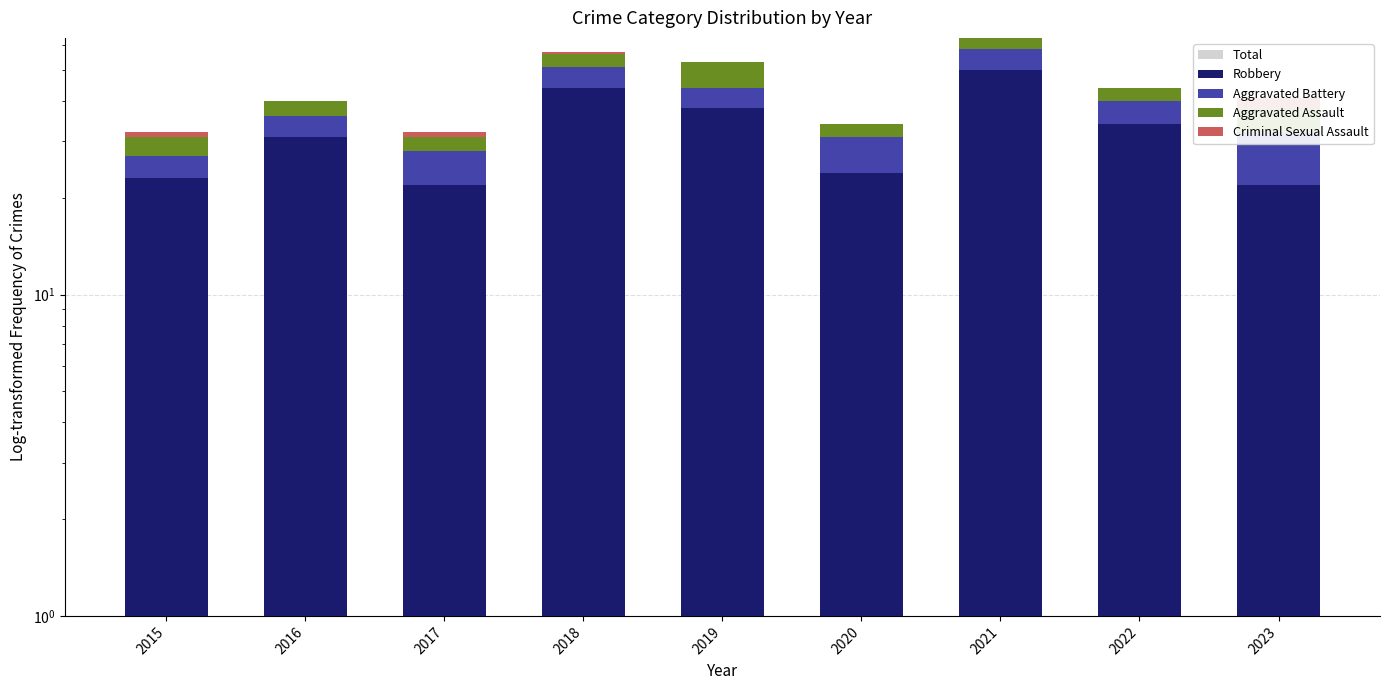

What is the value of the Aggravated Assault bar at the 5th from the left?

9.0